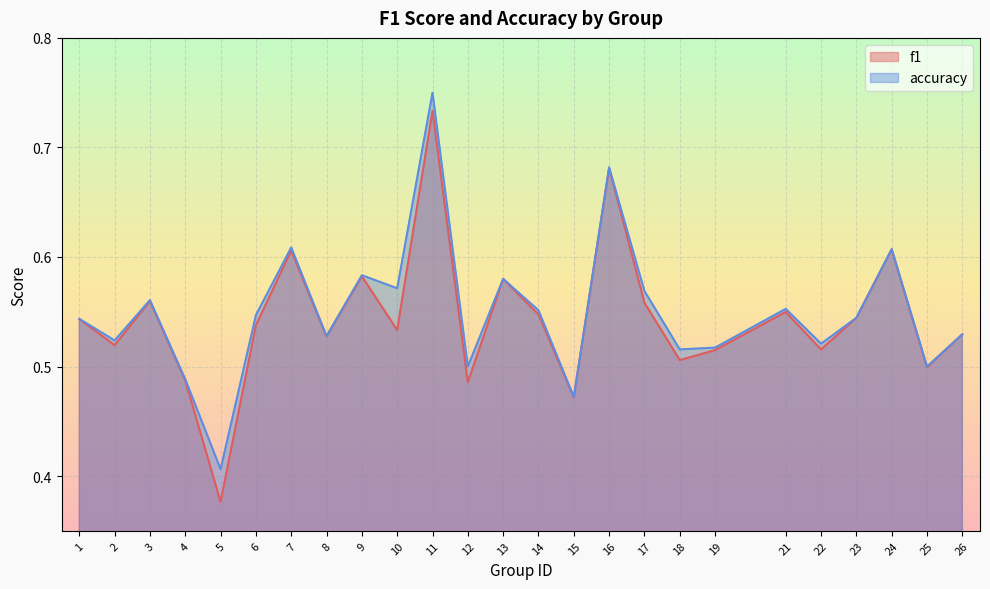

Between 14 and 15, which series saw the biggest shift?

accuracy